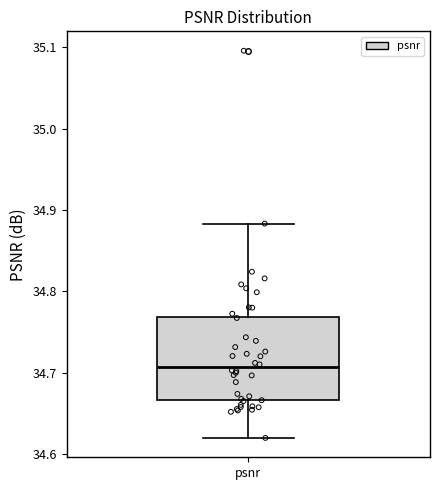

Read this box plot against the y-axis: the position of the median line, the range covered by the box, and the ends of both whiskers. The values are not printed on the chart, so give them approximately, as read against the axis.

median 34.71, box 34.67 to 34.77, whiskers 34.62 to 34.88